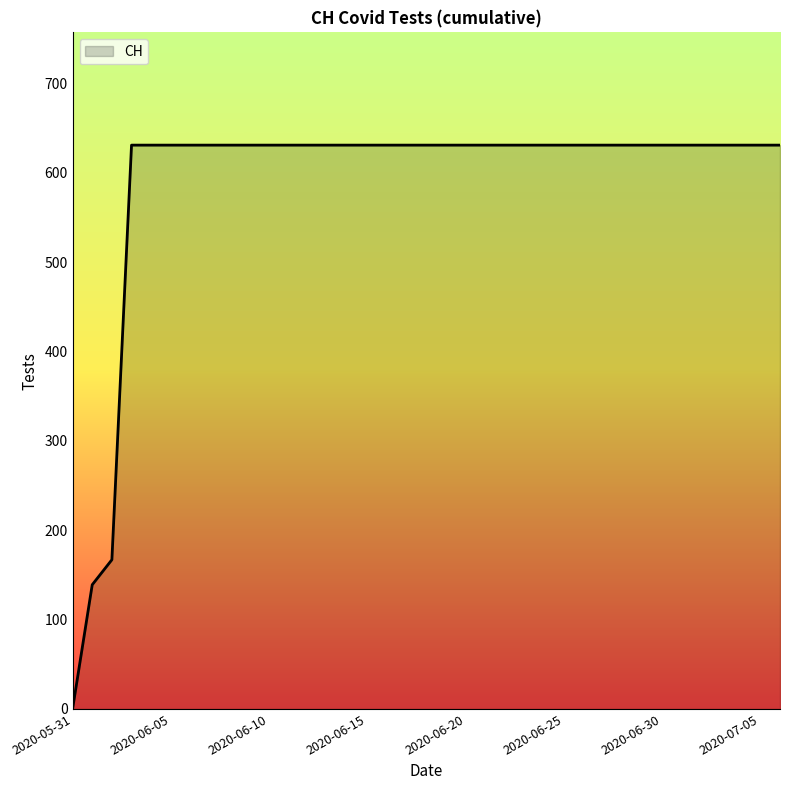

What is the difference between the maximum and minimum values?

631